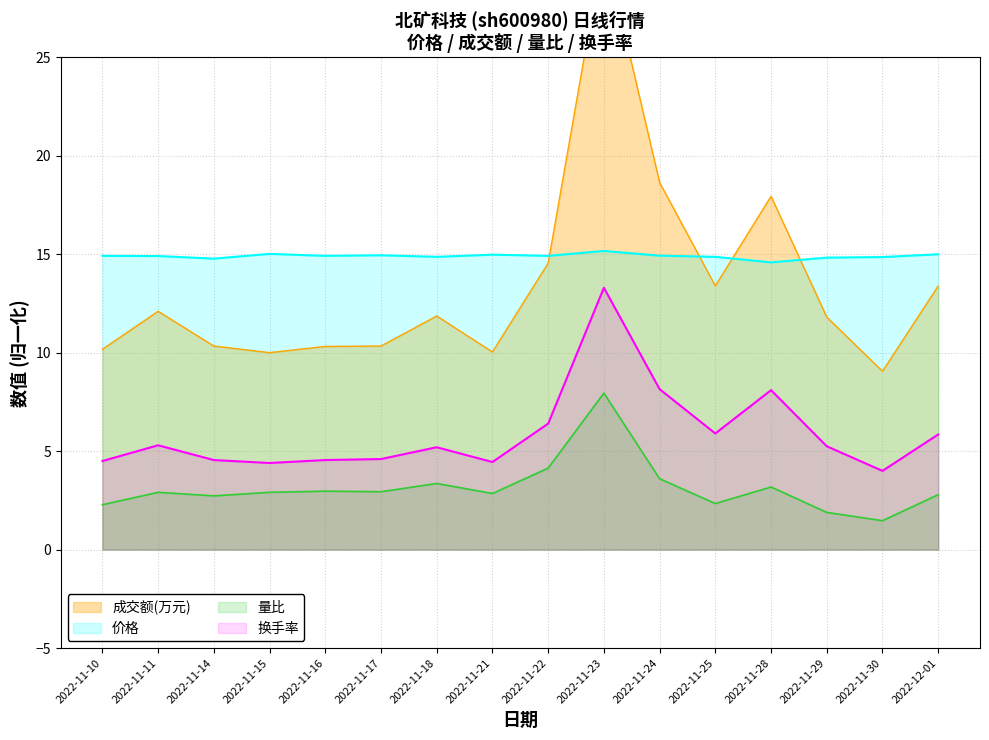

What is the difference between the maximum and minimum values in the 换手率 series?

9.3